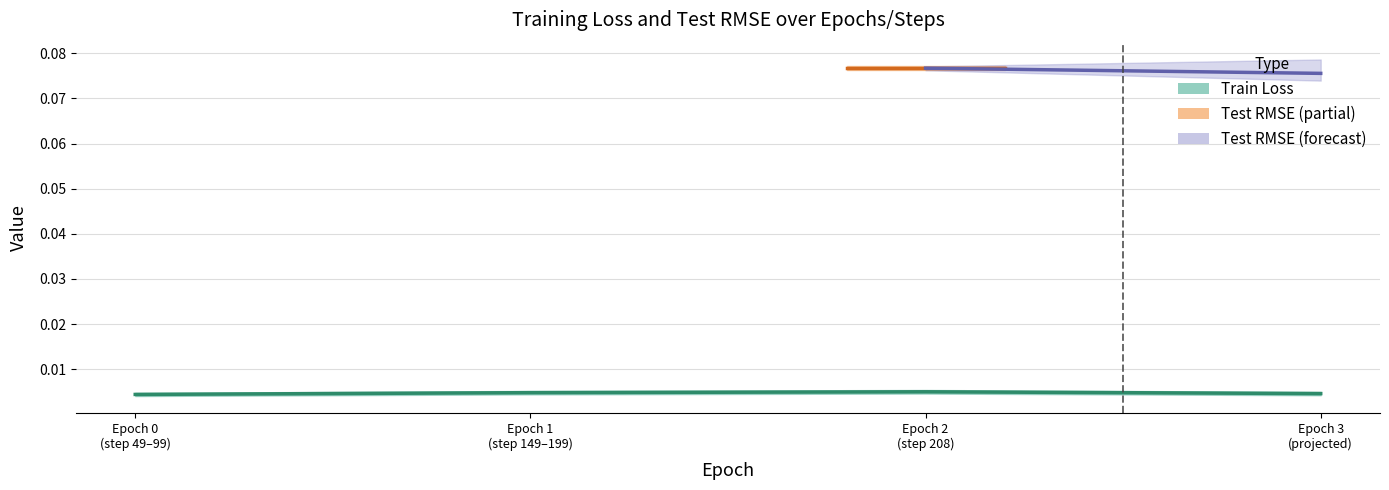

At which label is the value closest to 0?

Epoch 0
(step 49–99)